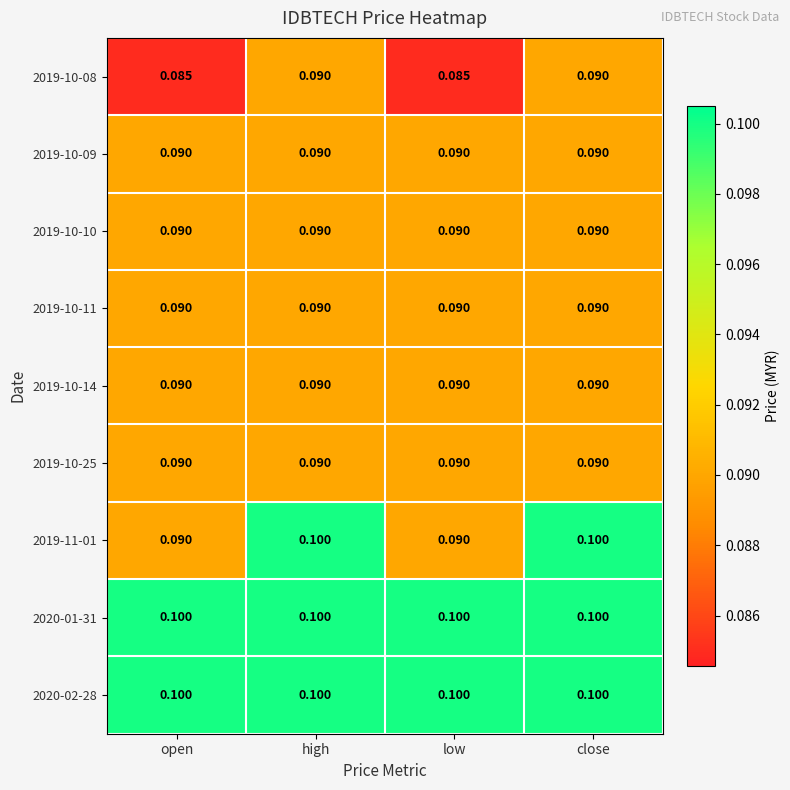

Reading left to right, extract all data points from this chart.

2019-10-08: open=0.1	high=0.1	low=0.1	close=0.1
2019-10-09: open=0.1	high=0.1	low=0.1	close=0.1
2019-10-10: open=0.1	high=0.1	low=0.1	close=0.1
2019-10-11: open=0.1	high=0.1	low=0.1	close=0.1
2019-10-14: open=0.1	high=0.1	low=0.1	close=0.1
2019-10-25: open=0.1	high=0.1	low=0.1	close=0.1
2019-11-01: open=0.1	high=0.1	low=0.1	close=0.1
2020-01-31: open=0.1	high=0.1	low=0.1	close=0.1
2020-02-28: open=0.1	high=0.1	low=0.1	close=0.1